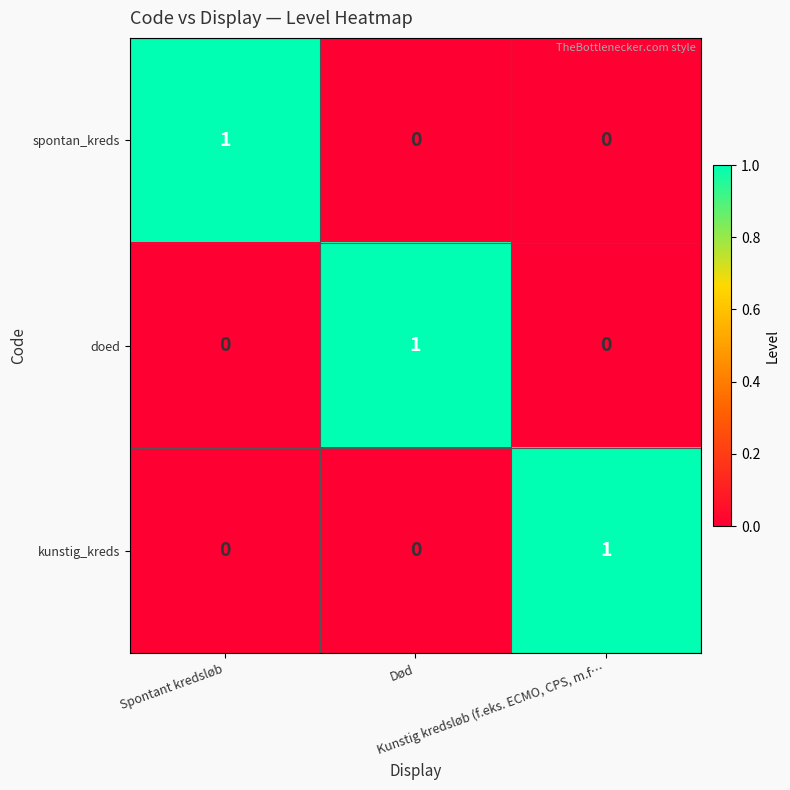

Count the doed values in the range 0 to 1.

3